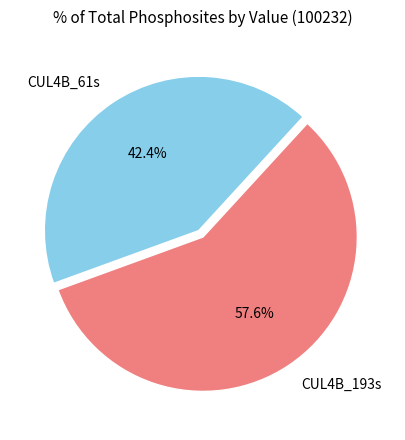

The CUL4B_193s slice represents 58% of the pie. True or false?

True